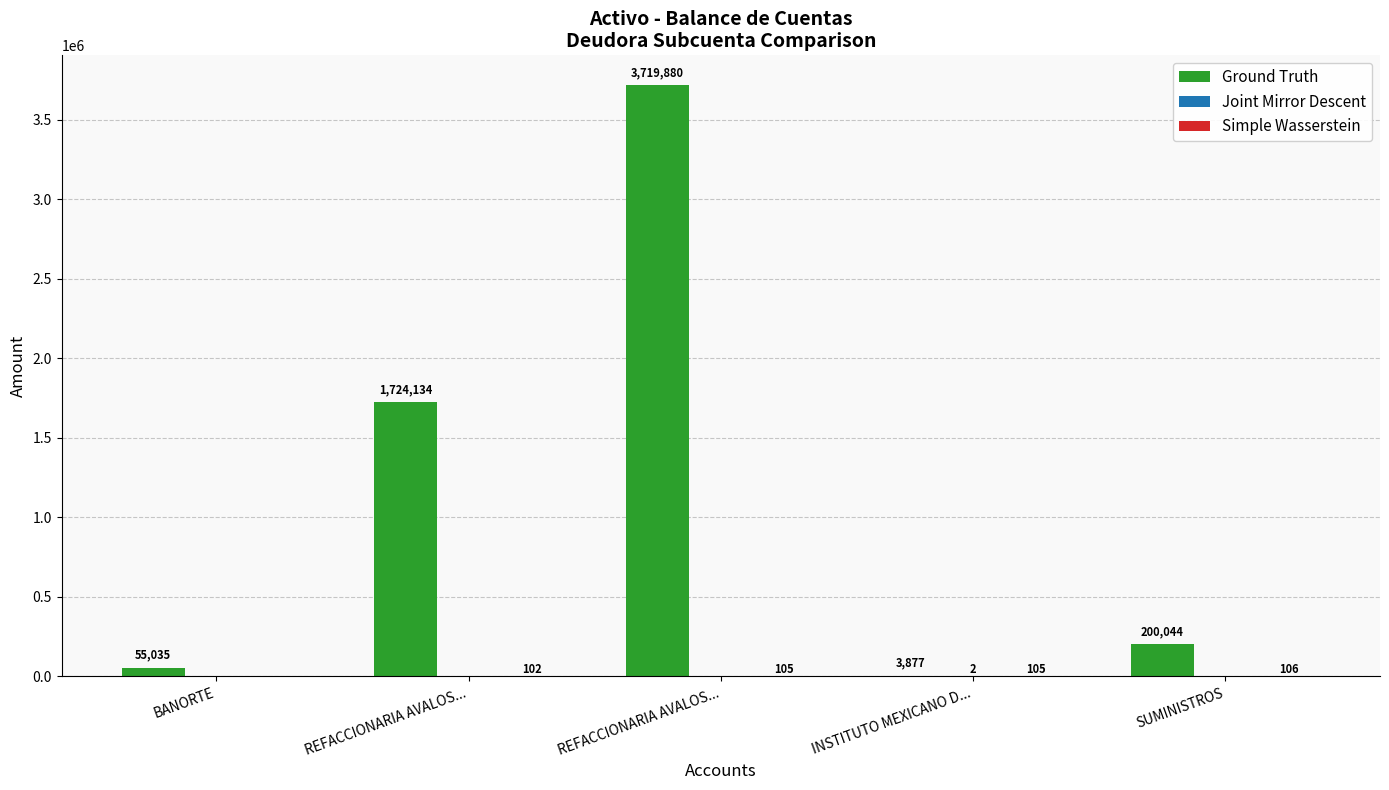

What is the spread (max minus min) of values at REFACCIONARIA AVALOS...?

1724134.3